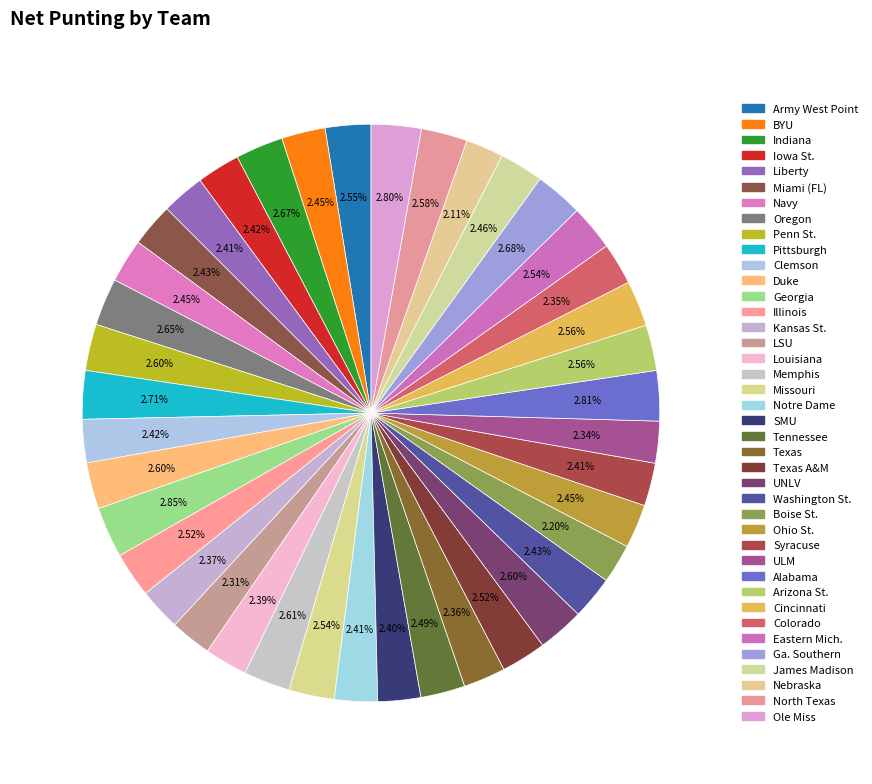

Count the number of slices in the pie.

40